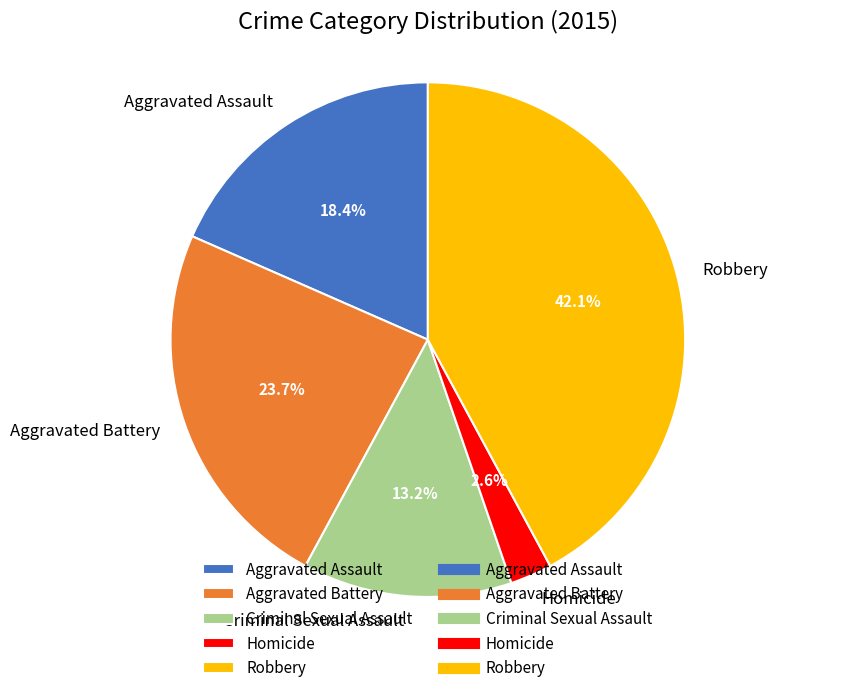

Which slice is the largest?

Robbery